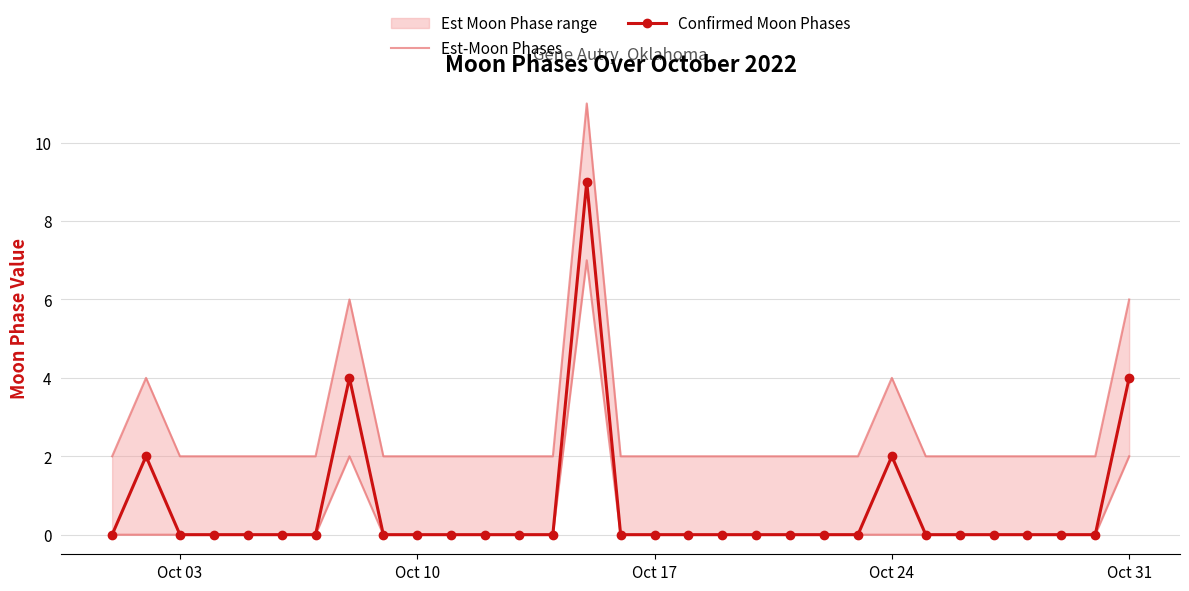

Reading left to right, list all the values displayed in this chart.

Est-Moon Phases: 2	4	2	2	2	2	2	6	2	2	2	2	2	2	11	2	2	2	2	2	2	2	2	4	2	2	2	2	2	2	6
Confirmed Moon Phases: 0	2	0	0	0	0	0	4	0	0	0	0	0	0	9	0	0	0	0	0	0	0	0	2	0	0	0	0	0	0	4